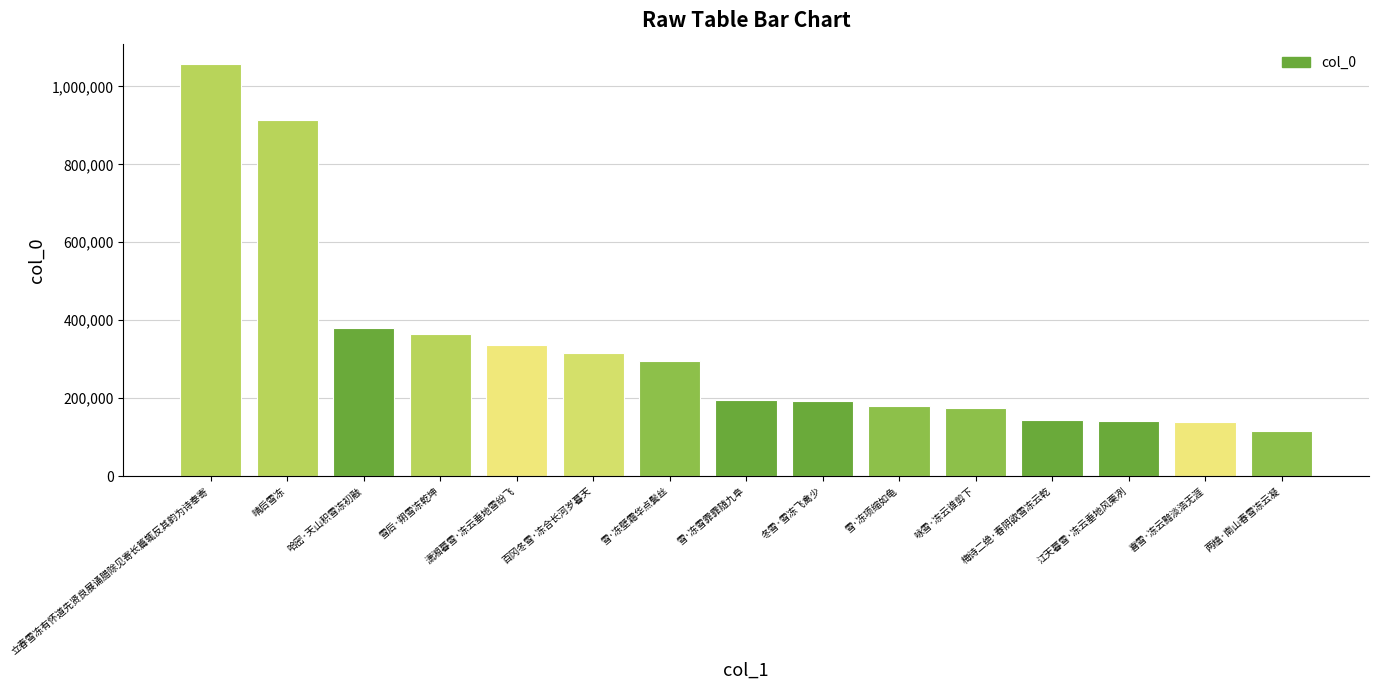

What is the sum of the values at 两榼·南山春雪冻云凝 and 哈密·天山积雪冻初融?

495233